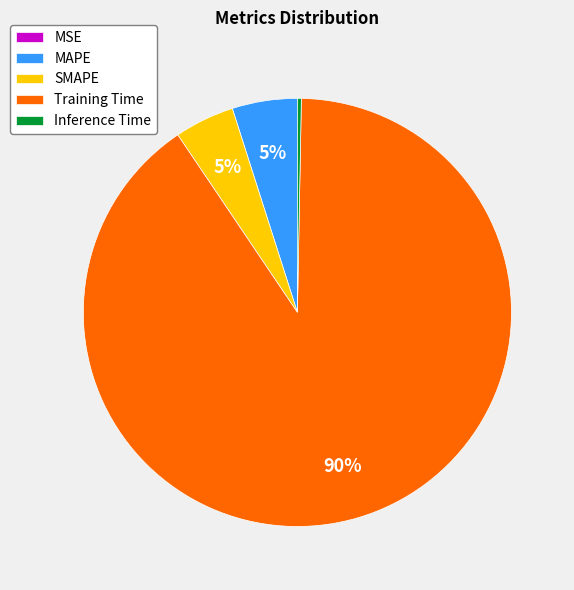

The Training Time slice represents 78% of the pie. True or false?

False